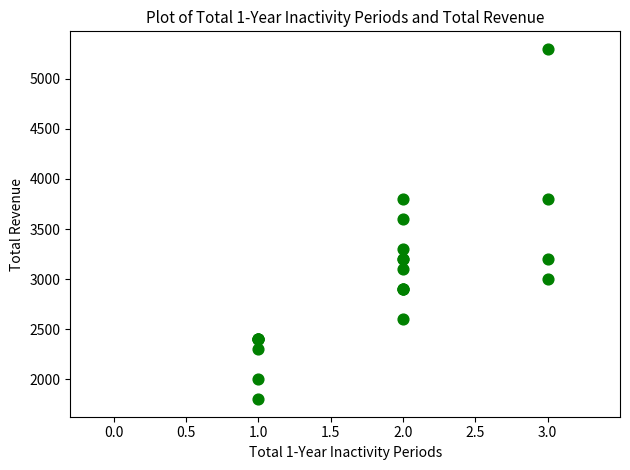

What Y value in the scatter plot is closest to 3550?

3600